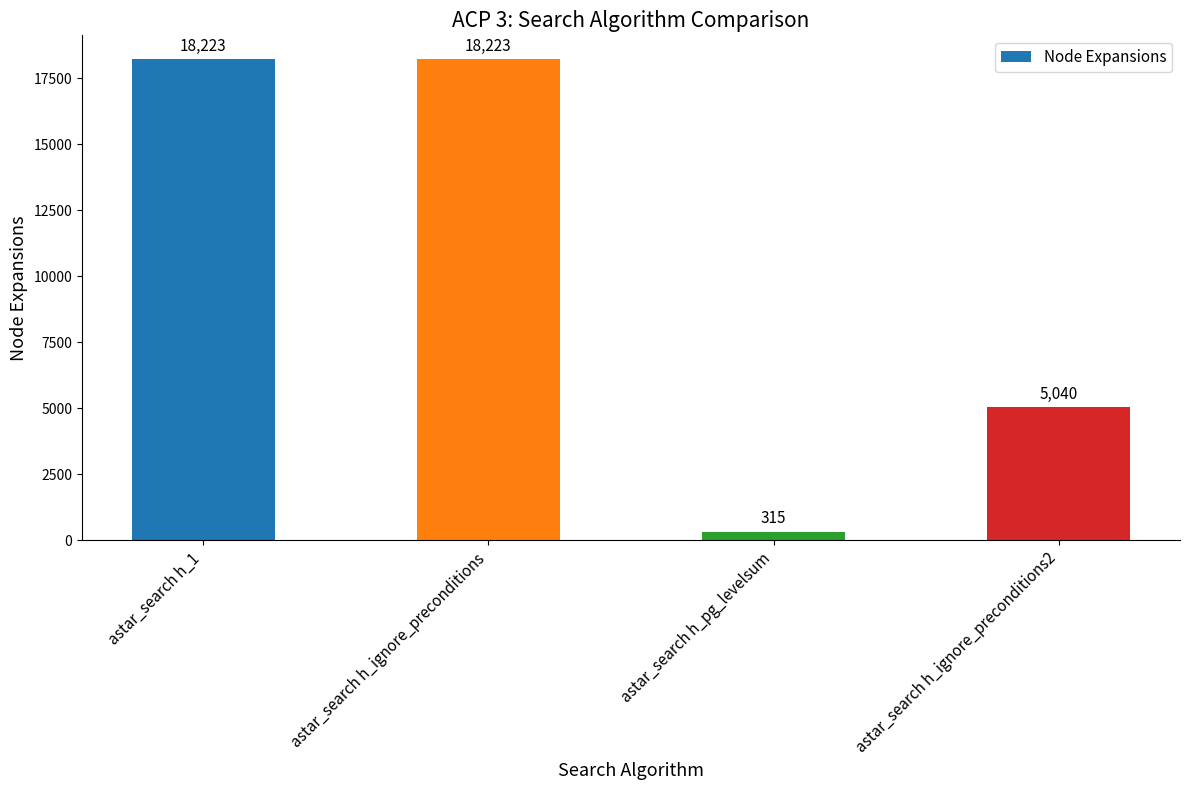

What is the maximum value shown in the chart?

18223